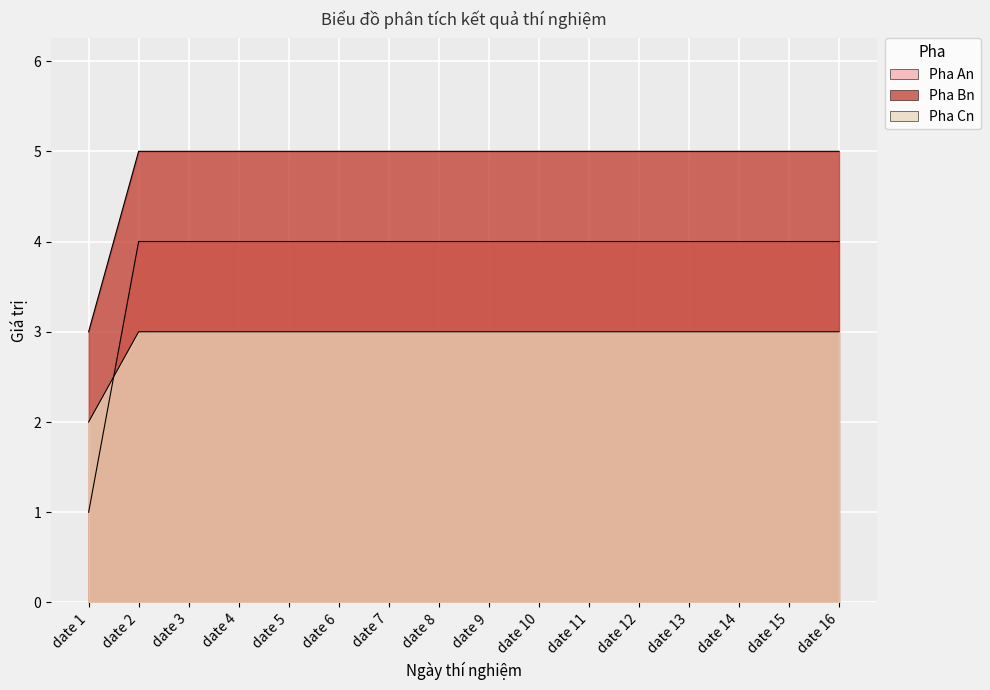

The value of Pha Cn at date 1 is 2. True or false?

True